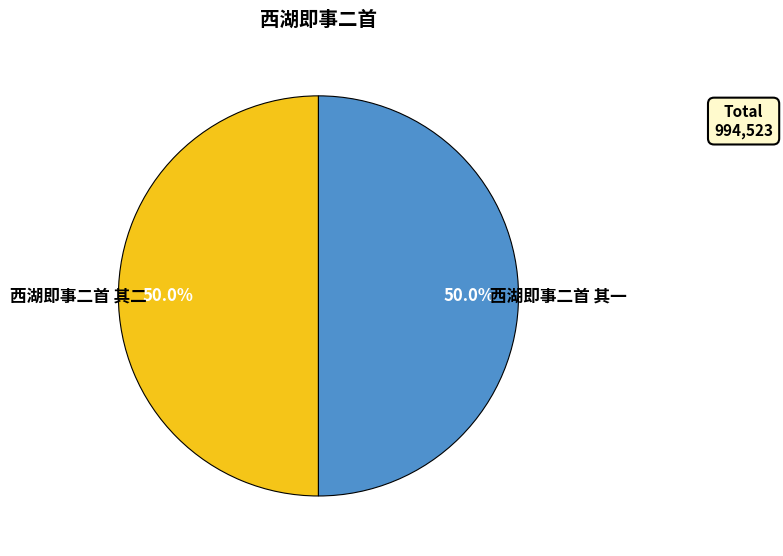

To the nearest percent, what is the average slice percentage?

50%